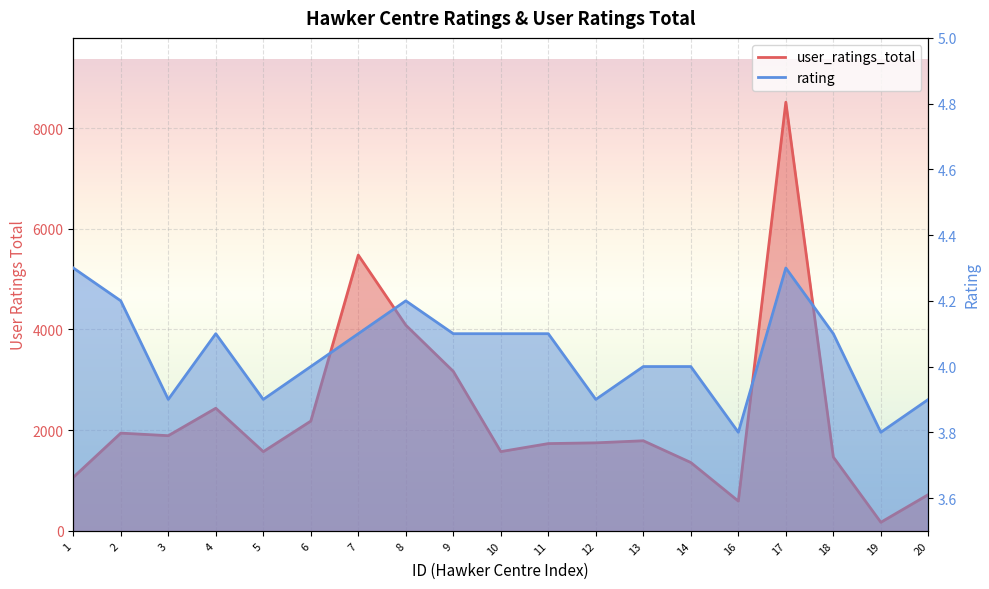

Which label corresponds to the smallest value in the chart?

16